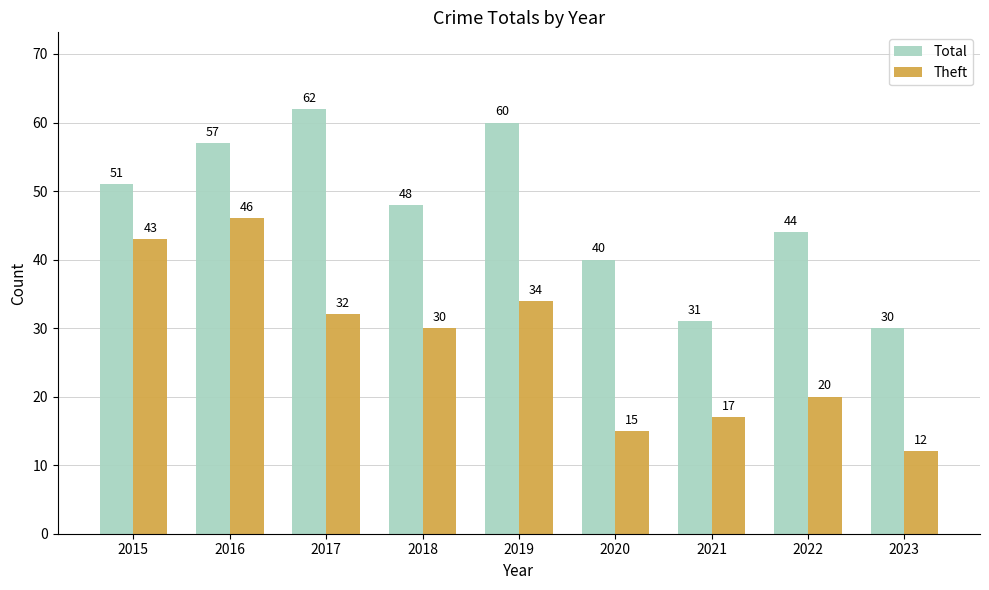

Does the chart contain stacked bars?

No